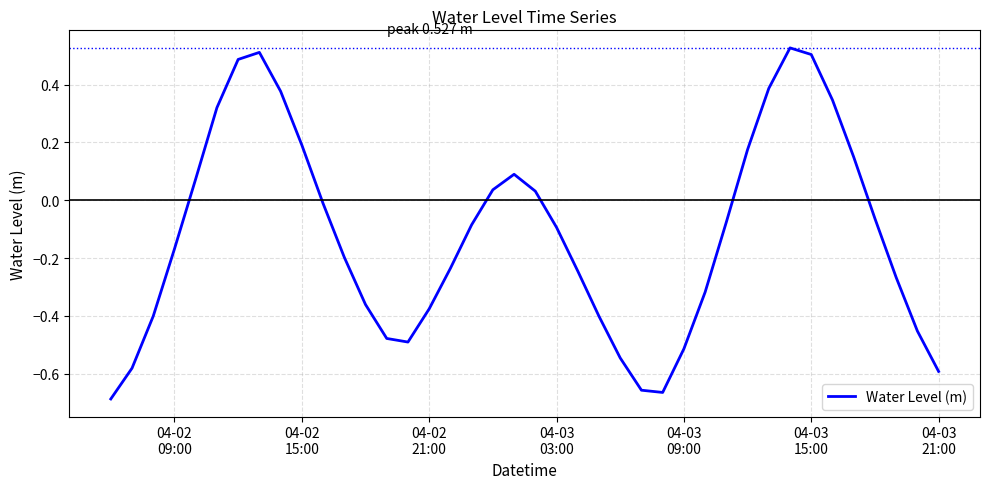

What is the difference between the maximum and minimum values?

1.2